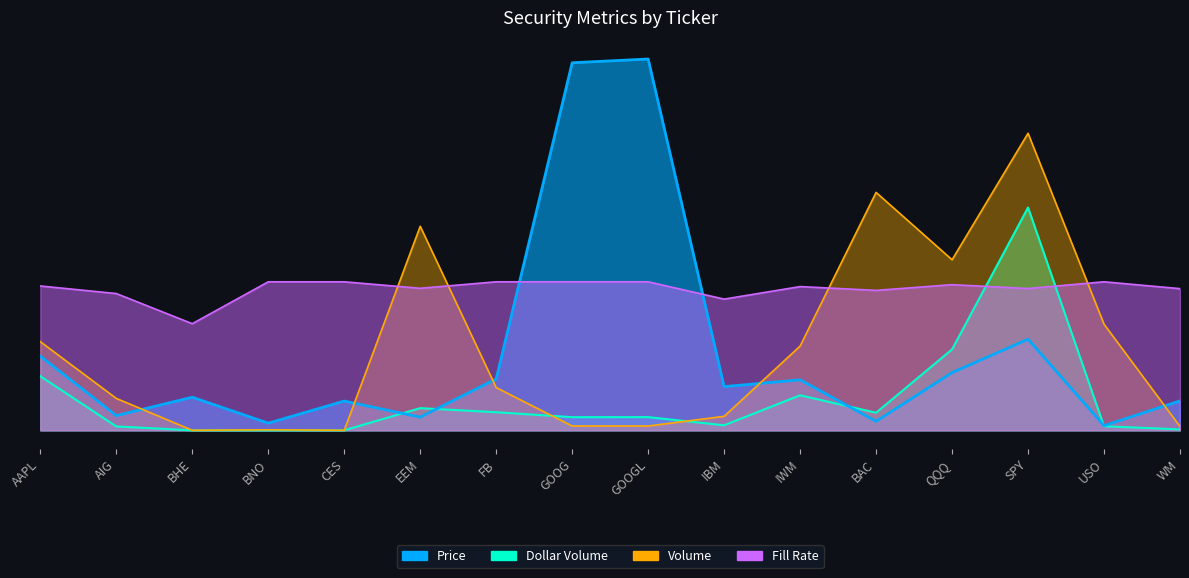

Reading right to left, transcribe all the data shown in this chart.

Price: 79.3	12.6	245.4	155.4	24.2	136.0	117.7	1000.0	989.9	138.5	35.6	78.8	19.3	89.1	39.6	199.8
Volume: 10.4	285.9	800.0	459.3	640.7	227.0	37.7	11.6	11.7	115.1	549.5	0.2	1.4	0.2	86.0	238.8
Dollar Volume: 2.5	11.0	600.0	218.2	47.5	94.4	13.6	35.6	35.4	48.7	59.7	0.0	0.1	0.0	10.4	145.8
Fill Rate: 381.6	400.0	381.9	392.2	376.9	387.1	353.4	400.0	400.0	400.0	382.6	400.0	400.0	287.2	368.4	388.8